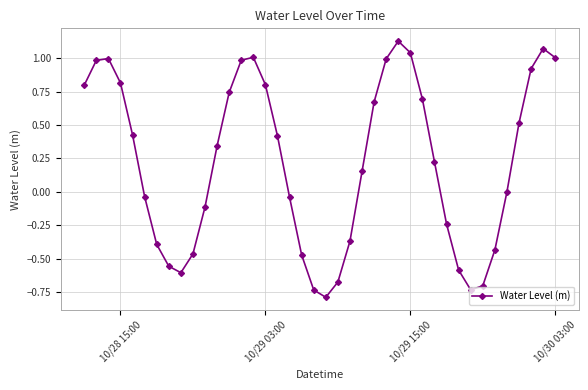

What is the value of the 1st point from the left?

0.8